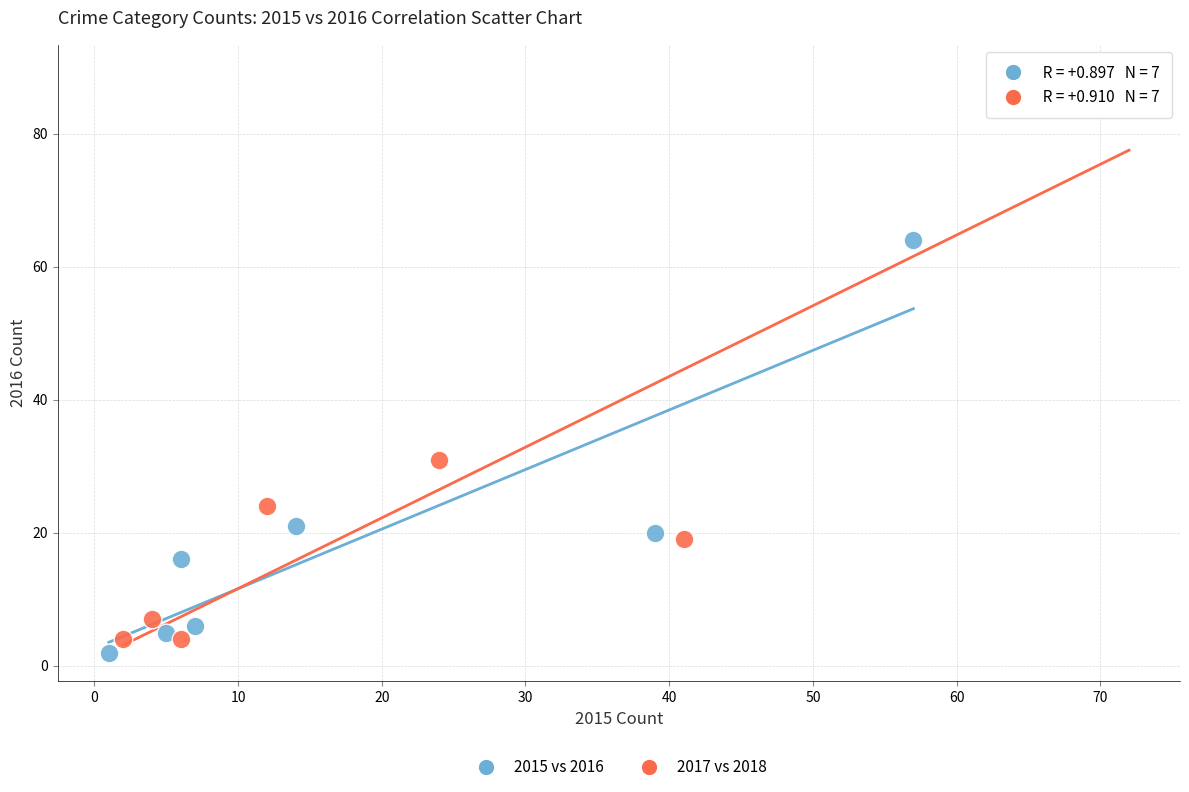

Which series has the widest spread of Y values?

2017 vs 2018